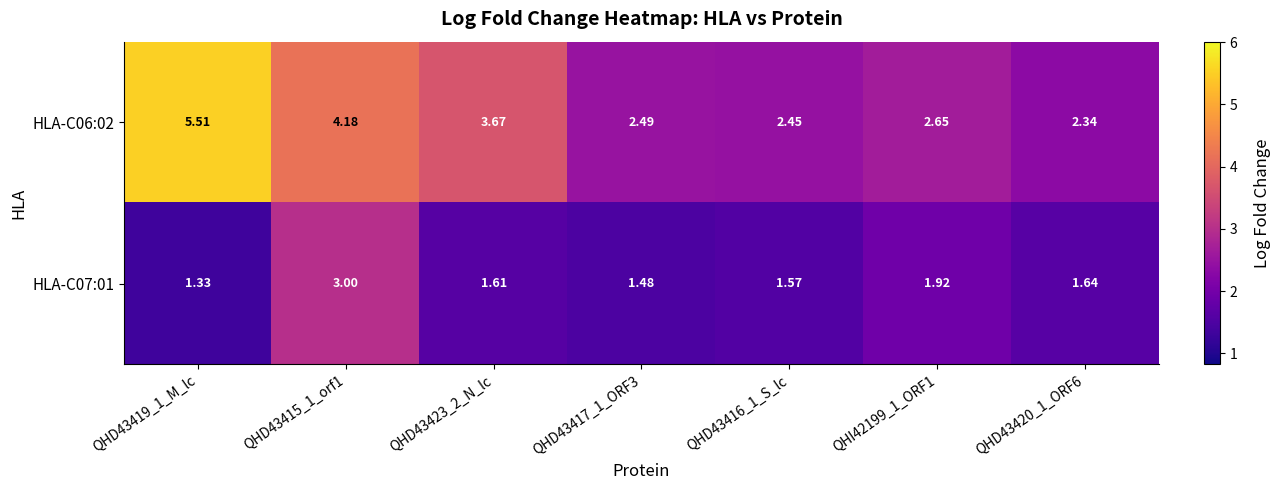

At QHD43420_1_ORF6, list the series in order from smallest to largest.

HLA-C07:01, HLA-C06:02